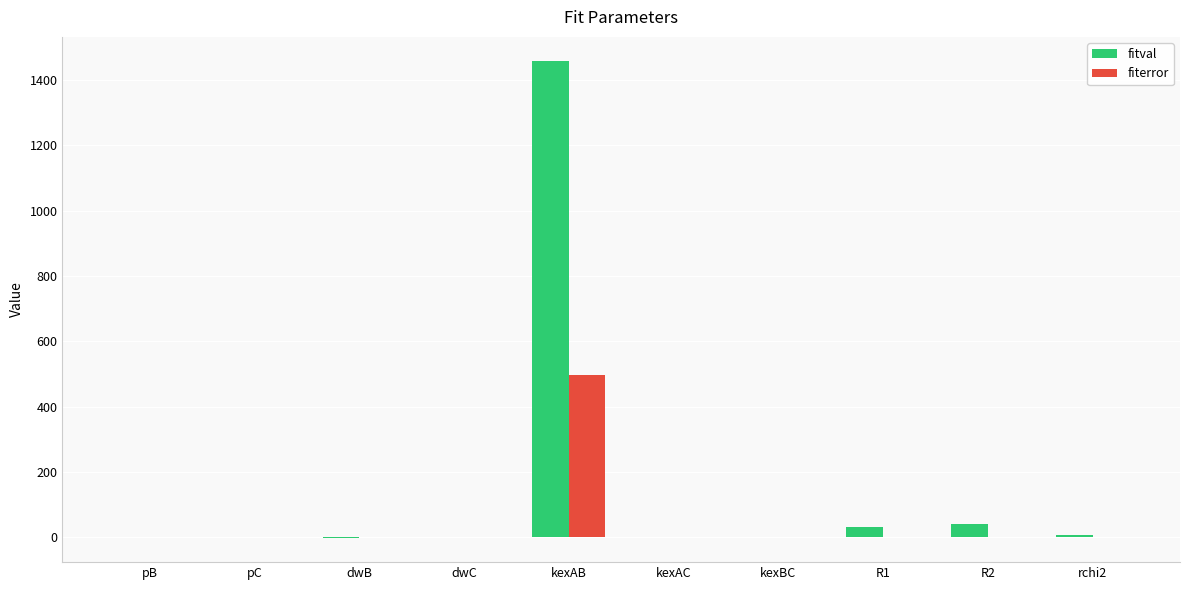

What is the approximate value of fitval at R2?

40.2